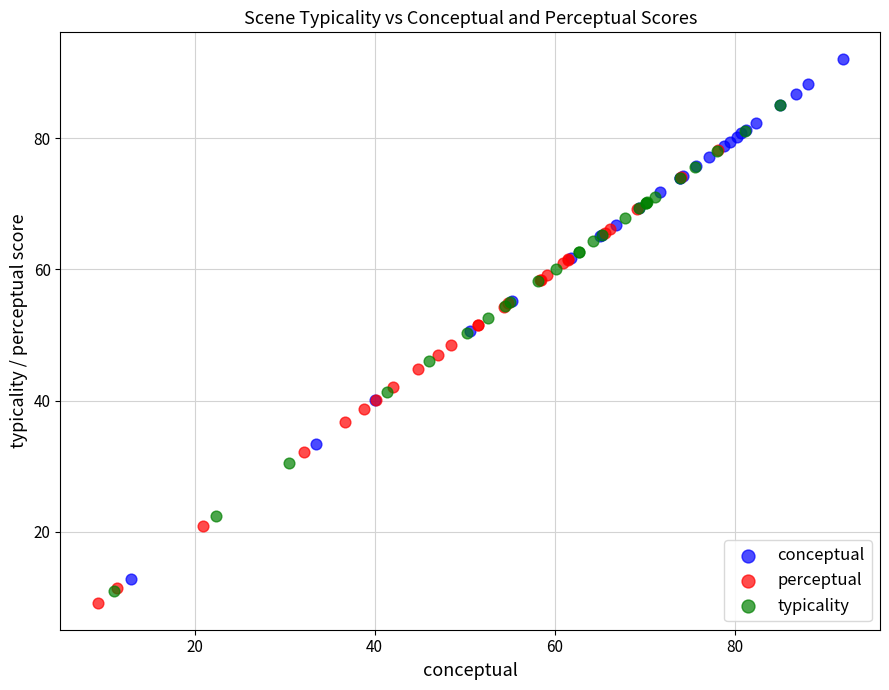

Which series contains the highest Y value?

conceptual